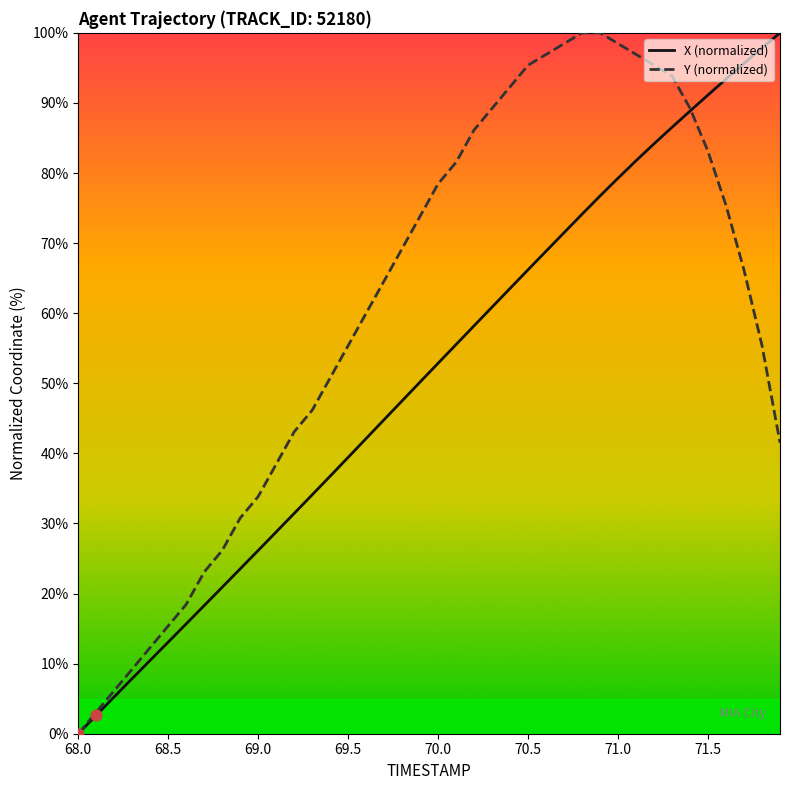

Which series has the largest total across all categories?

Y (normalized)